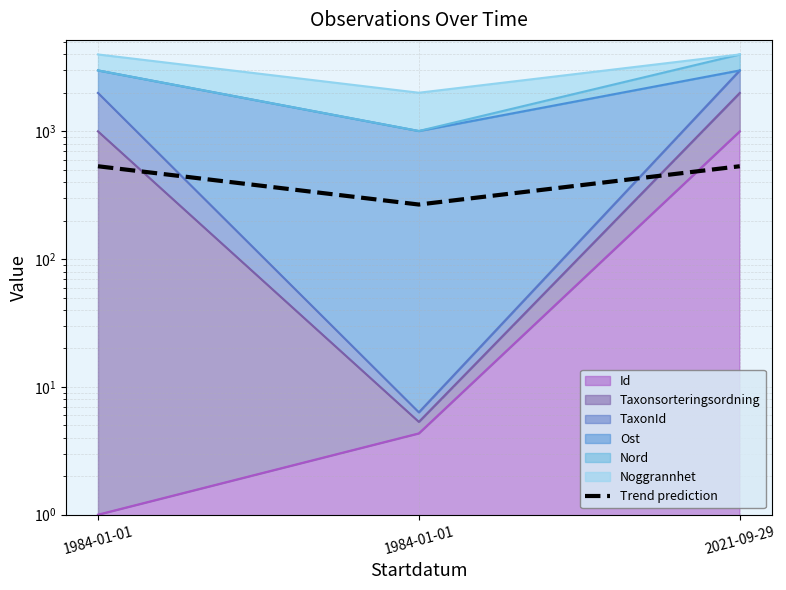

What is the change in value from 1984-01-01 to 2021-09-29?

+266.0